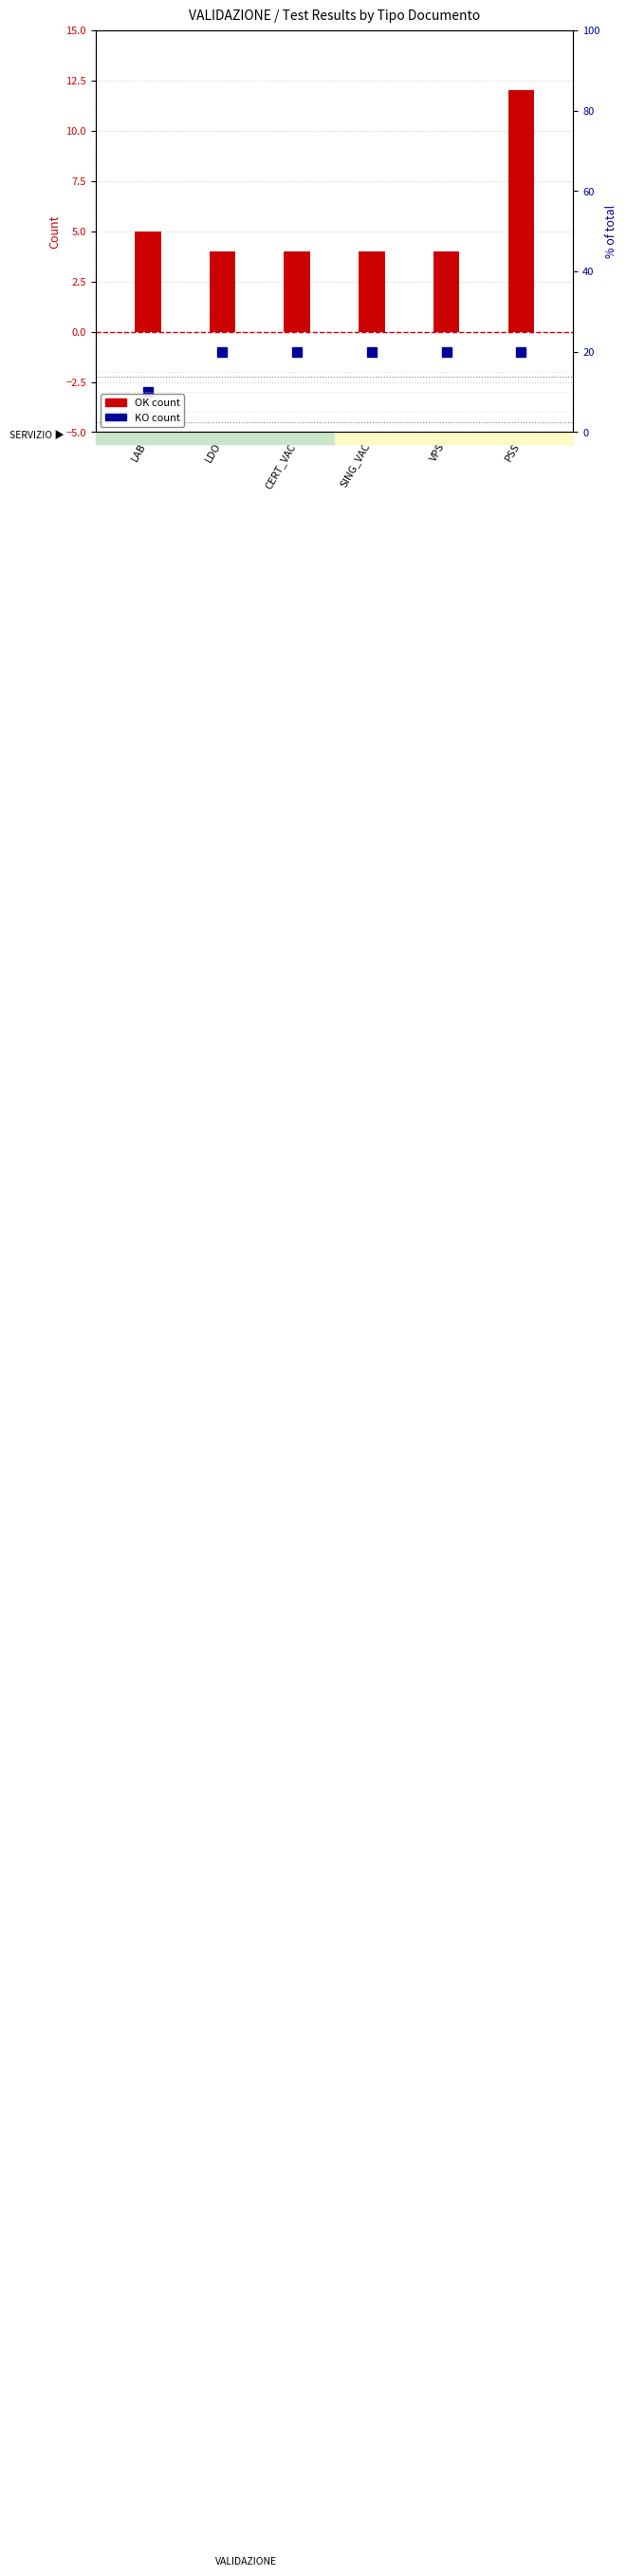

Which label corresponds to the smallest value in the chart?

LDO